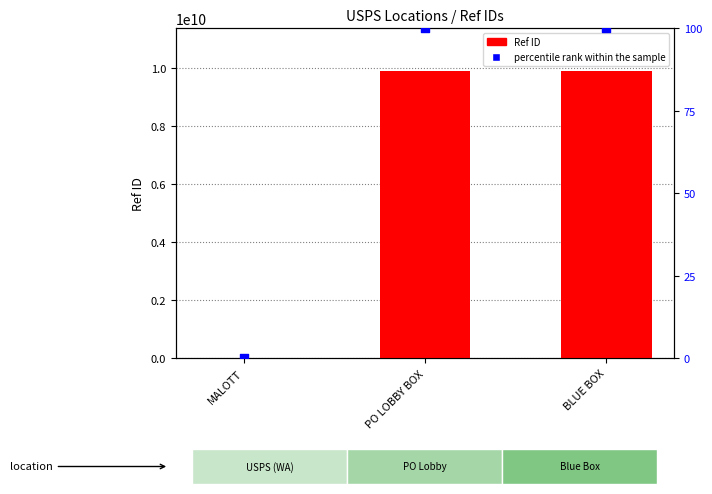

Which series has the largest total across all categories?

Ref ID